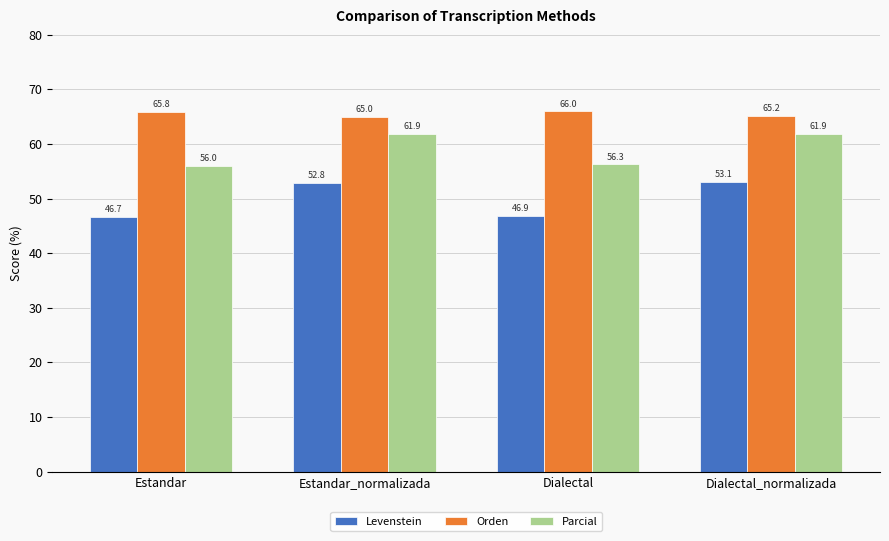

What is the lowest value of the Levenstein series?

46.7